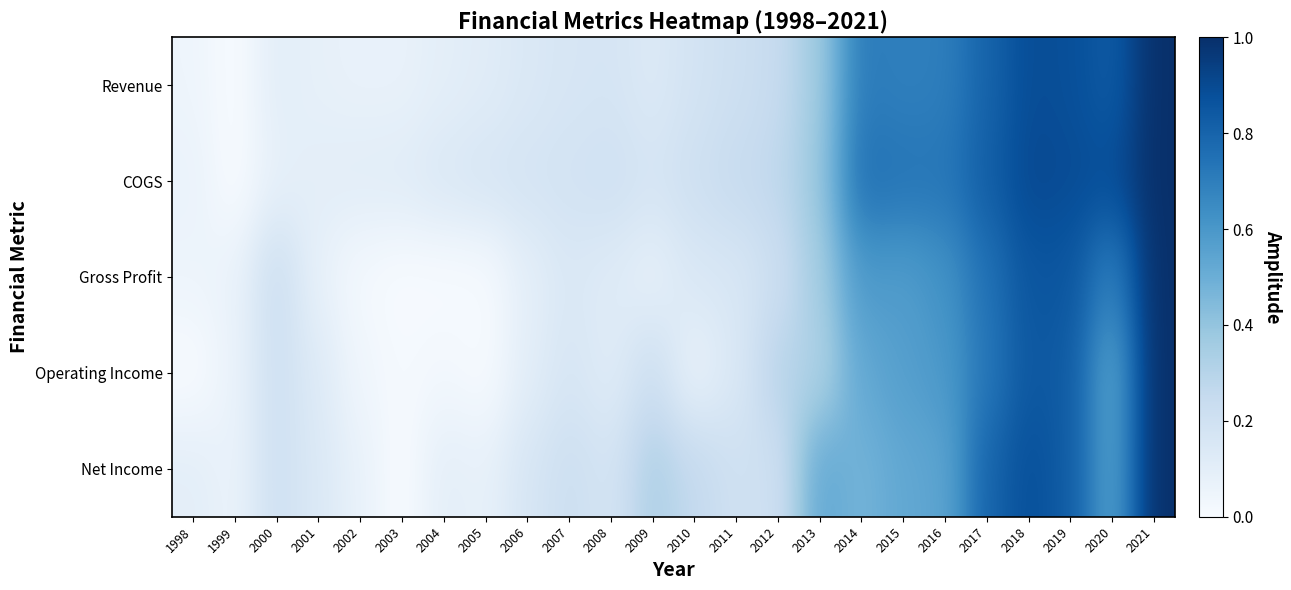

At which category is the sum across all series the highest?

2021